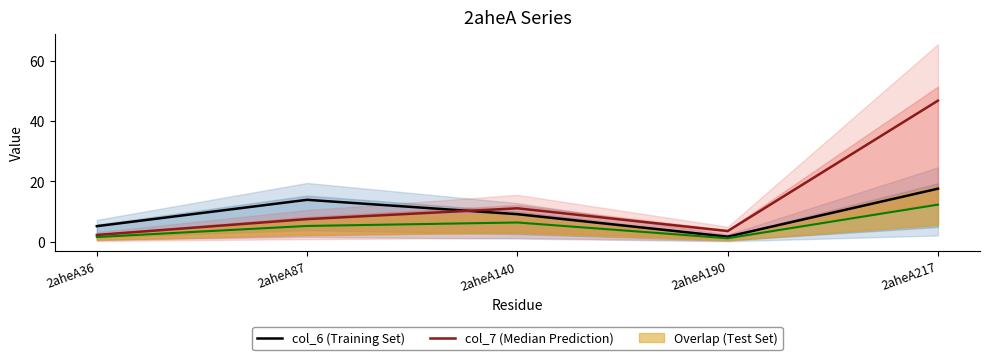

Where is the first local minimum for col_7 (Median Prediction)?

2aheA190